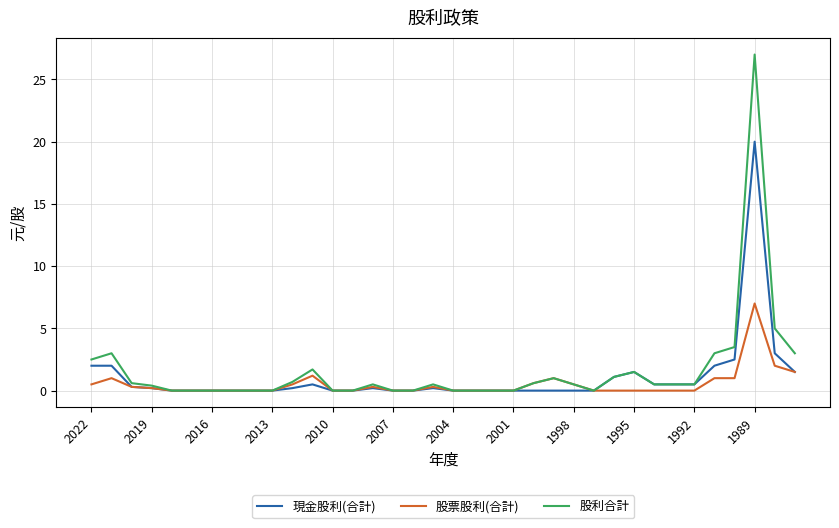

True or false: 股利合計 has more than 0 points higher than both neighbors.

True